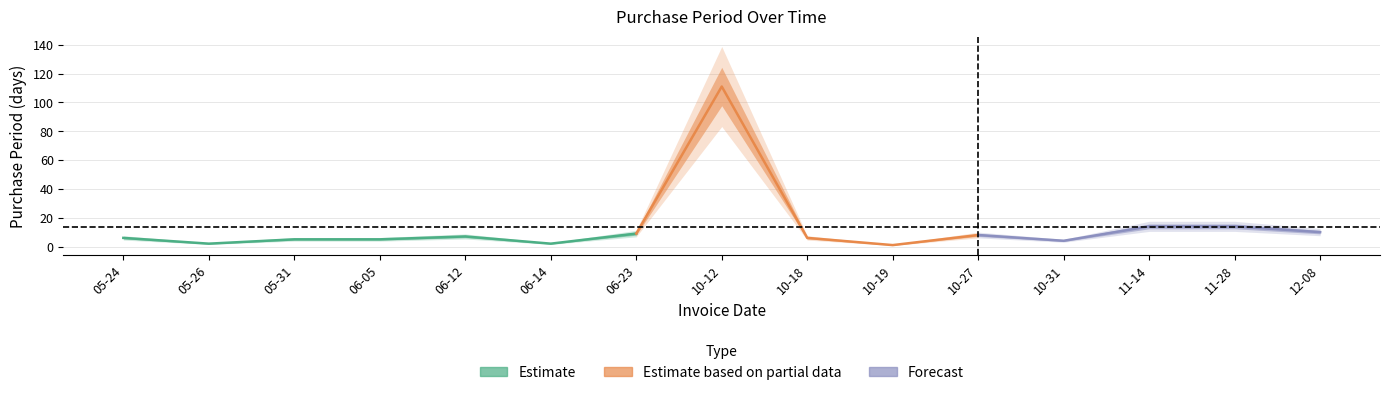

What is the minimum value shown in the chart?

1